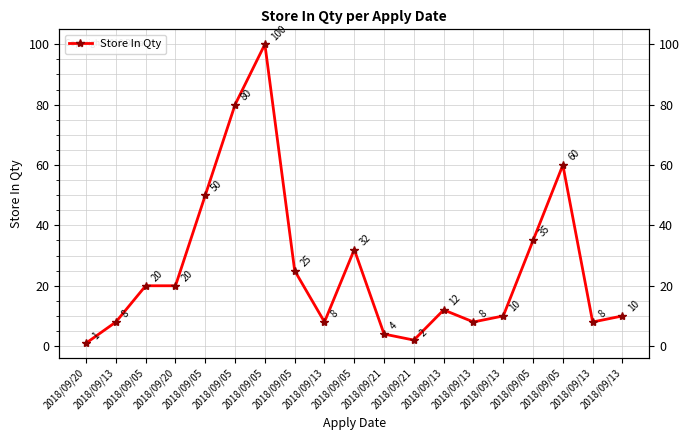

What is the label of the 19th point from the right?

2018/09/20